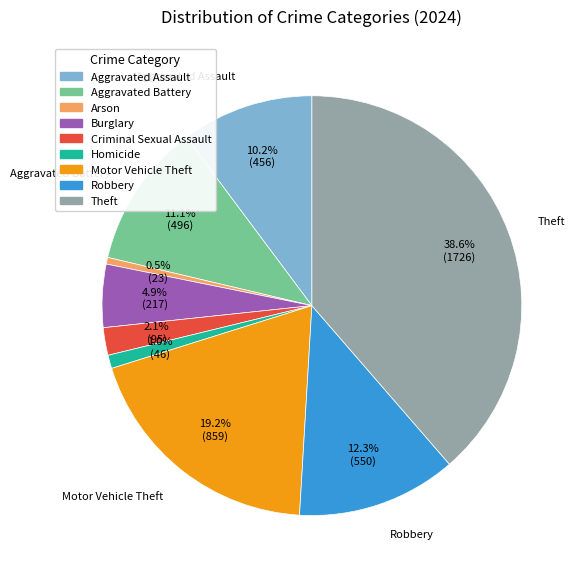

How many segments does this pie chart have?

9